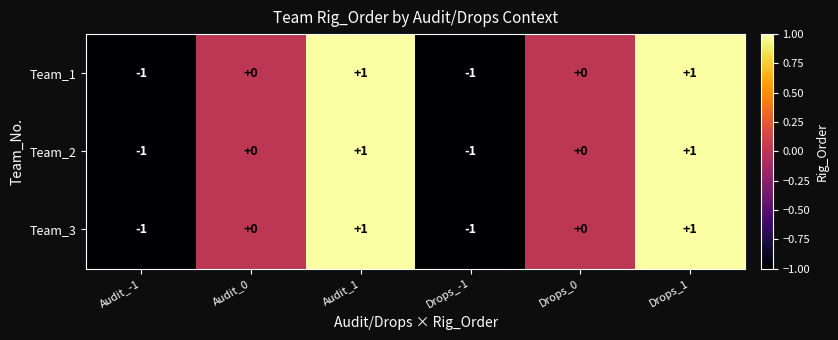

What is the minimum value shown in the chart?

-1